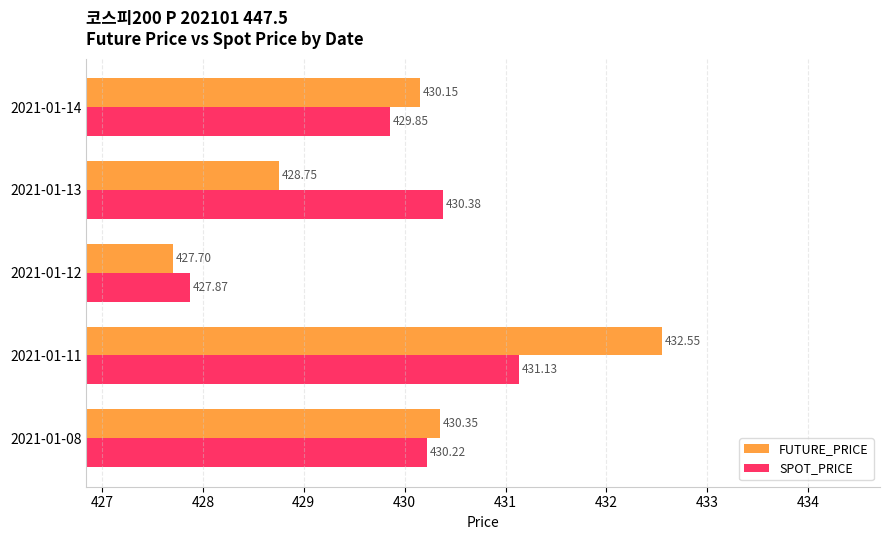

What is the sum of all FUTURE_PRICE values?

2149.5